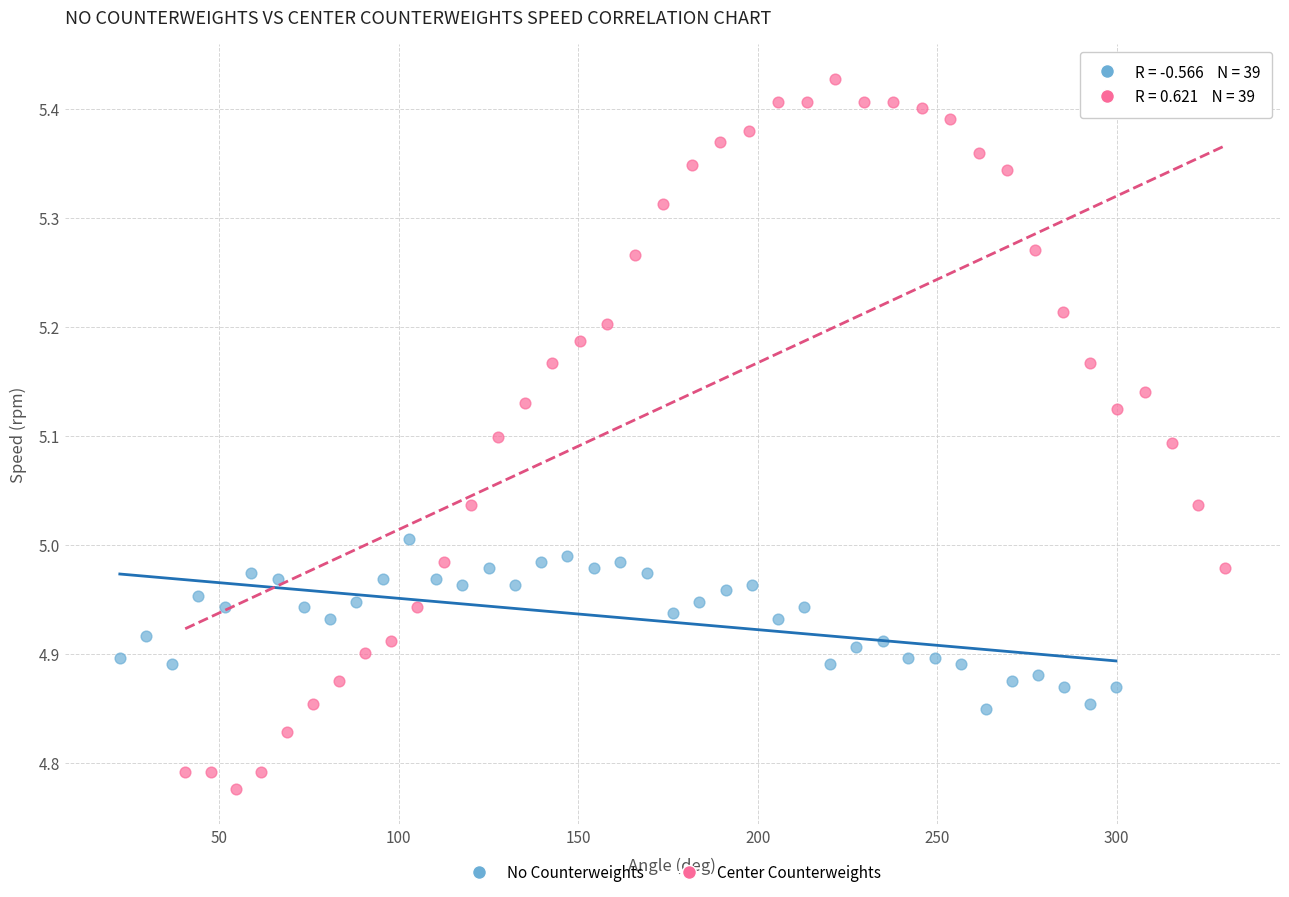

What are all the series names shown in the legend?

No Counterweights, Center Counterweights